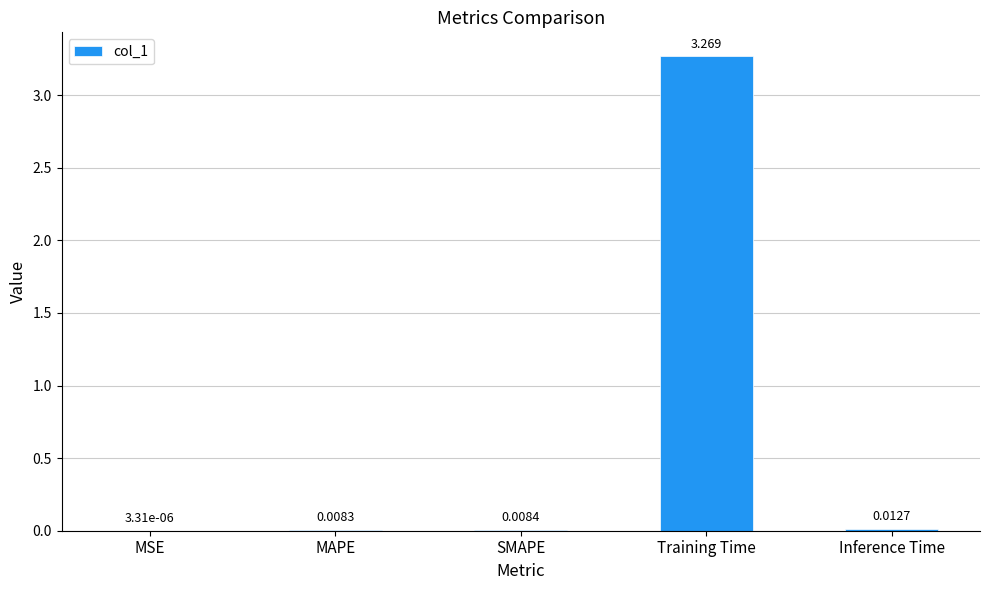

At which category does the chart reach its peak across all series?

Training Time